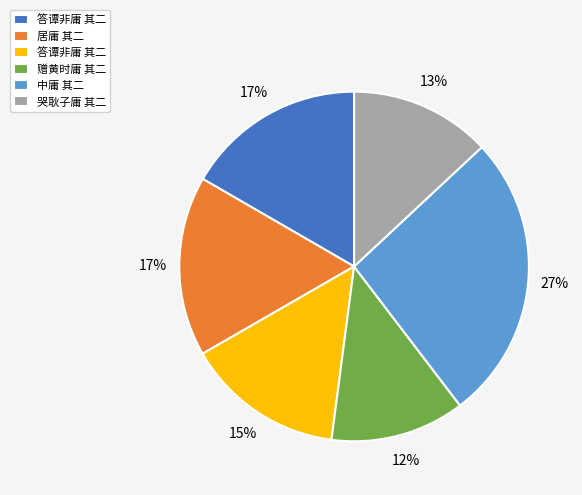

Is there a majority slice in this chart?

No